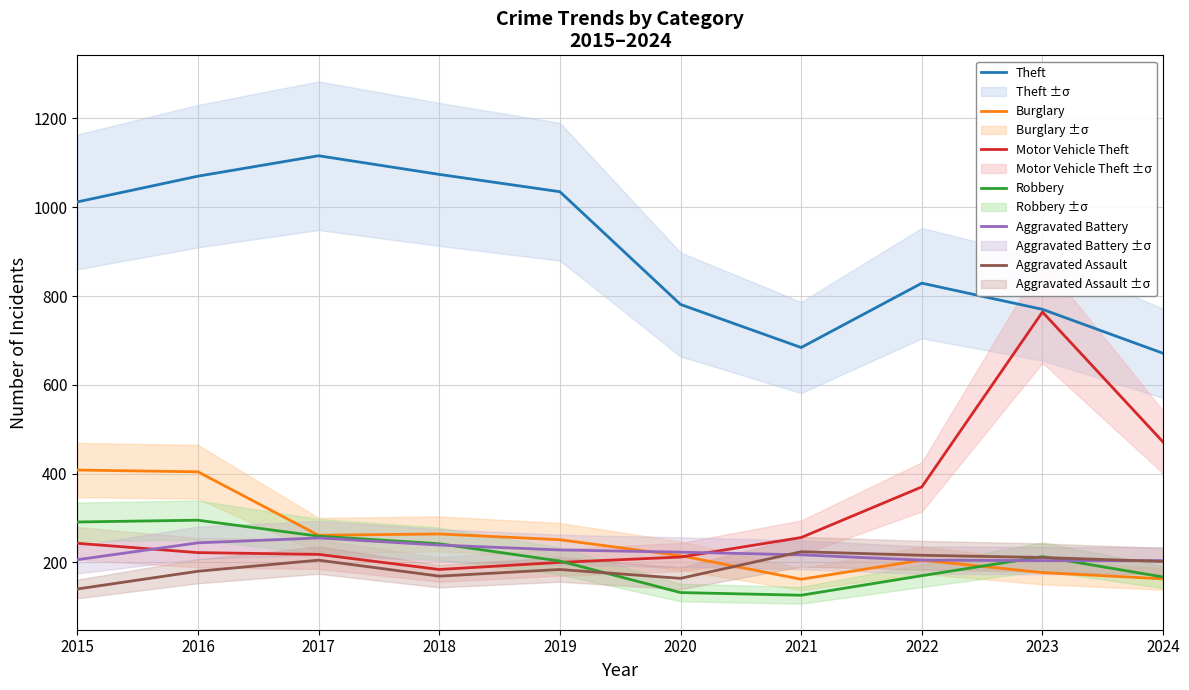

Reading right to left, transcribe all the data shown in this chart.

Theft: 671	770	829	684	781	1035	1074	1116	1070	1012
Burglary: 163	177	205	162	215	251	264	261	404	408
Motor Vehicle Theft: 471	764	370	256	212	200	184	218	222	243
Robbery: 167	213	170	126	132	203	242	259	295	291
Aggravated Battery: 204	204	205	217	223	228	239	255	244	206
Aggravated Assault: 202	211	216	224	164	184	169	205	180	140